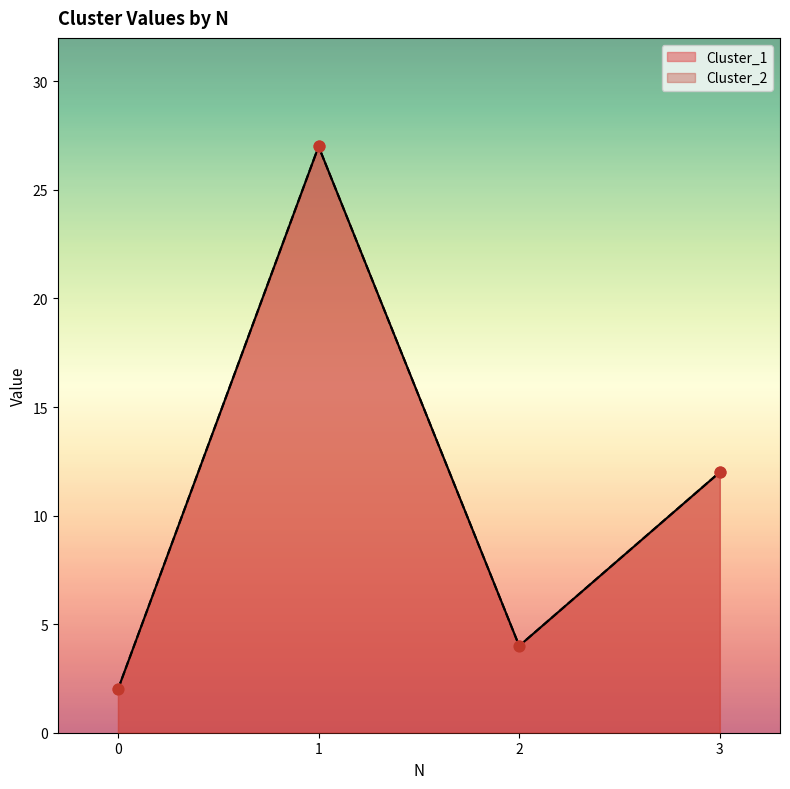

Which series has the largest total across all categories?

Cluster_1